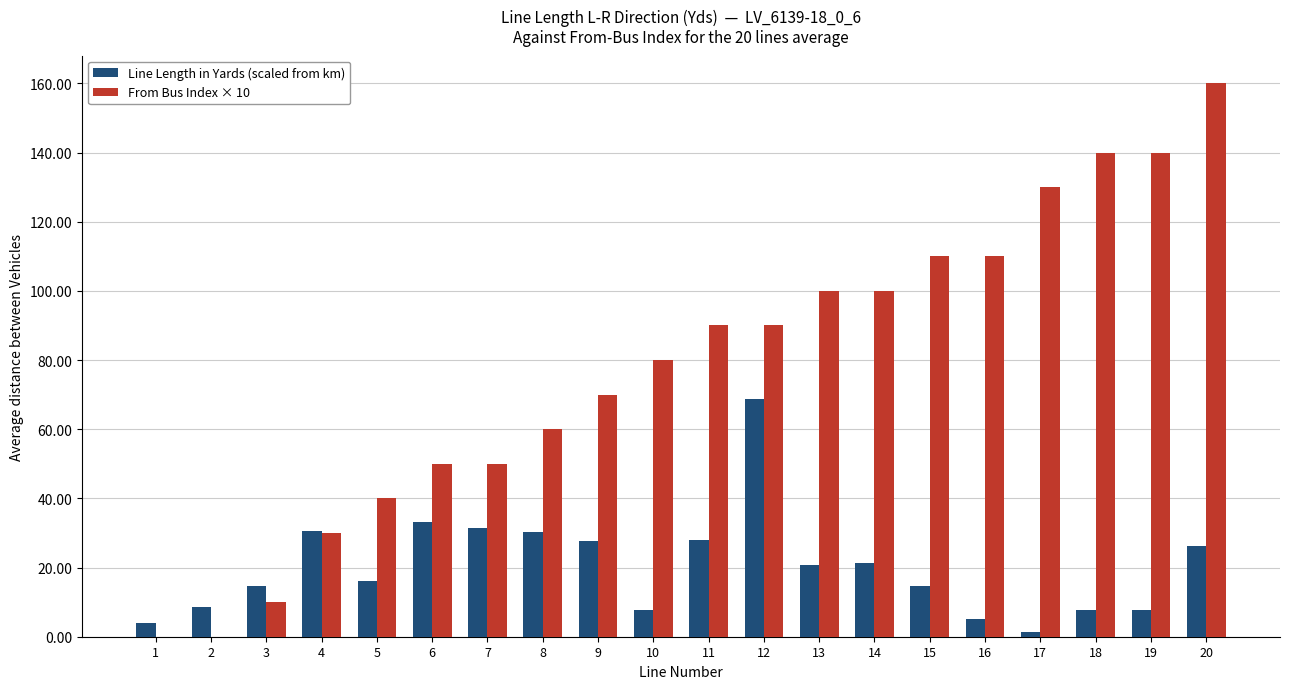

Which series has the widest spread of values?

From Bus Index × 10